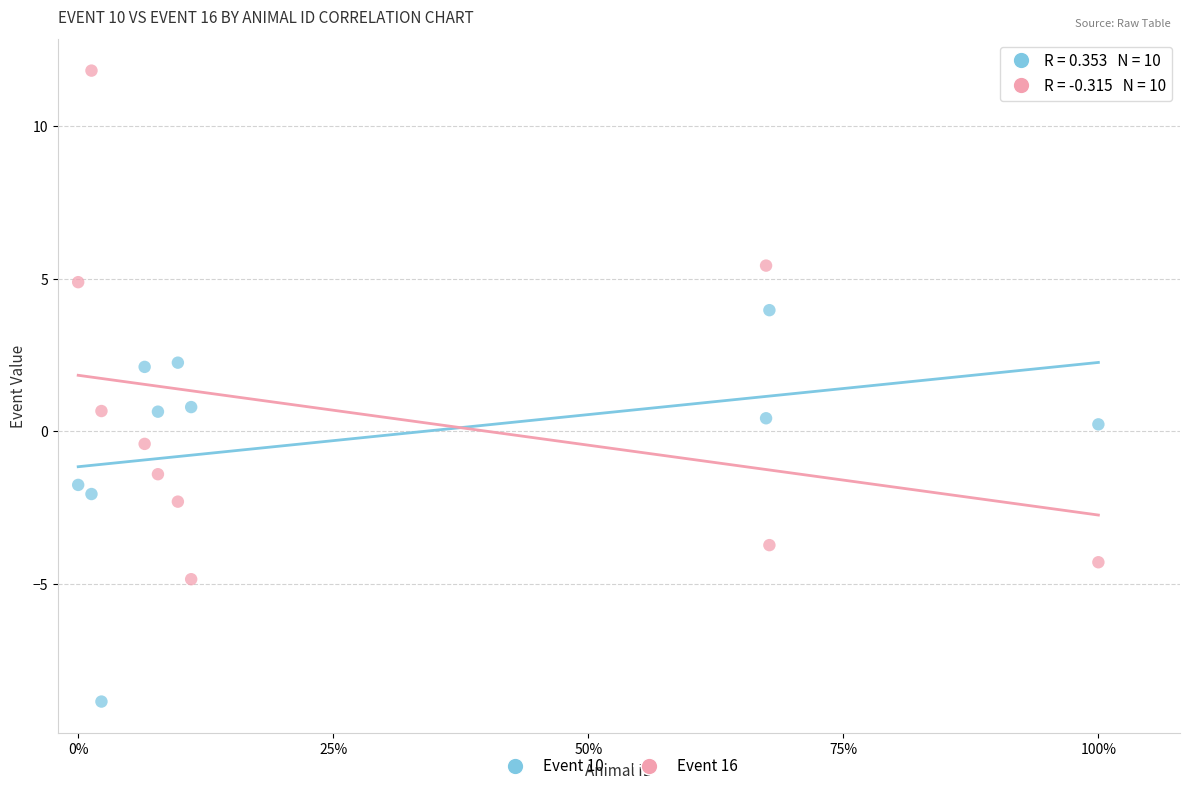

Across all data points, what is the range of X values (max minus min)?

1.0